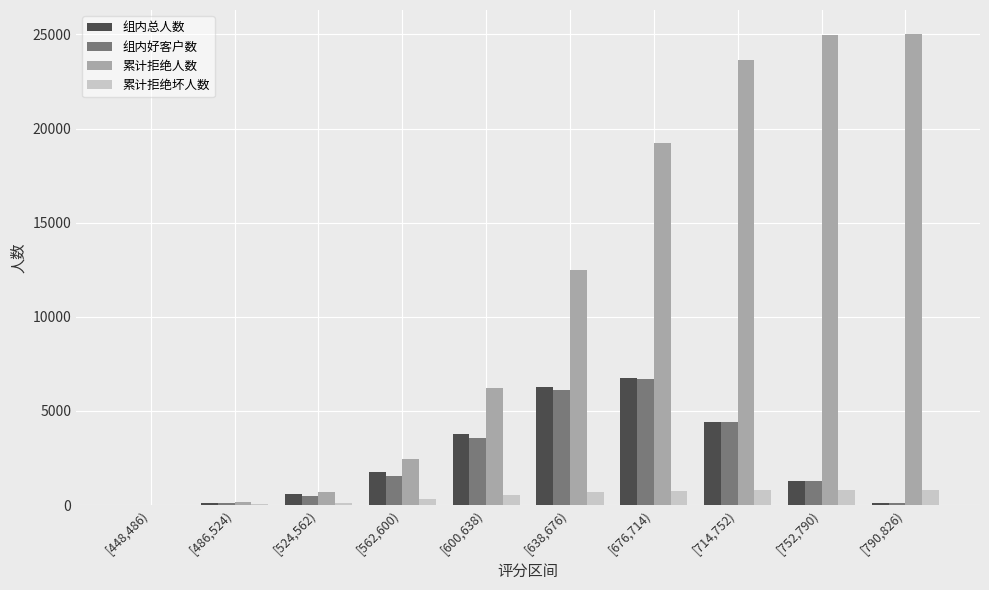

Where is 组内总人数 nearest to the value 3383?

[600,638)